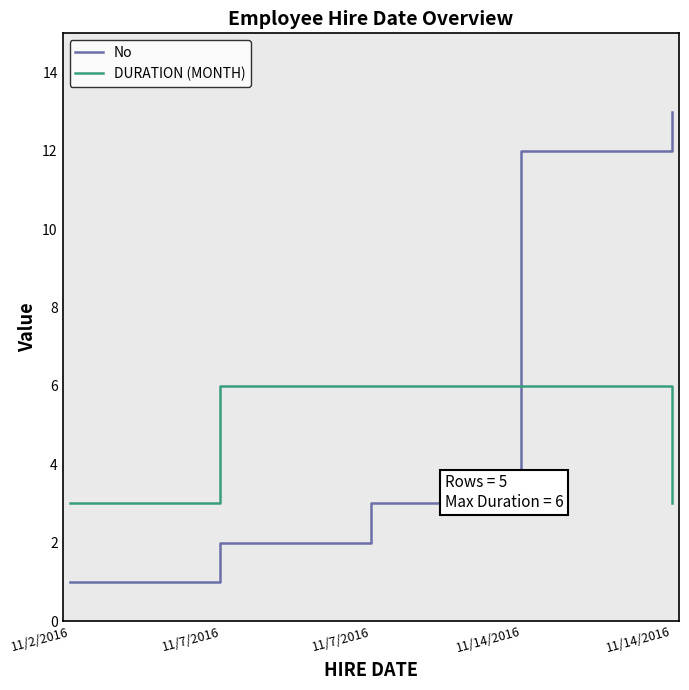

Where do No and DURATION (MONTH) first cross each other?

11/7/2016 and 11/14/2016